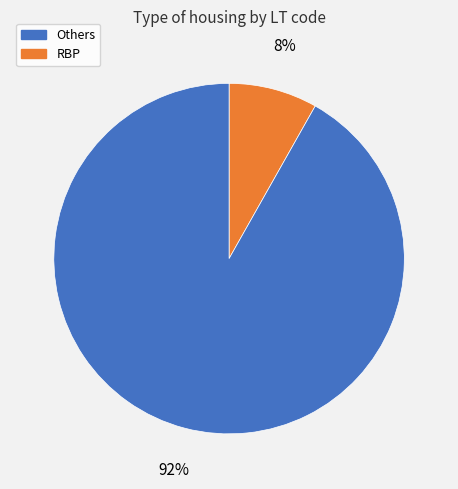

Is there any slice that represents more than half of the pie?

Yes